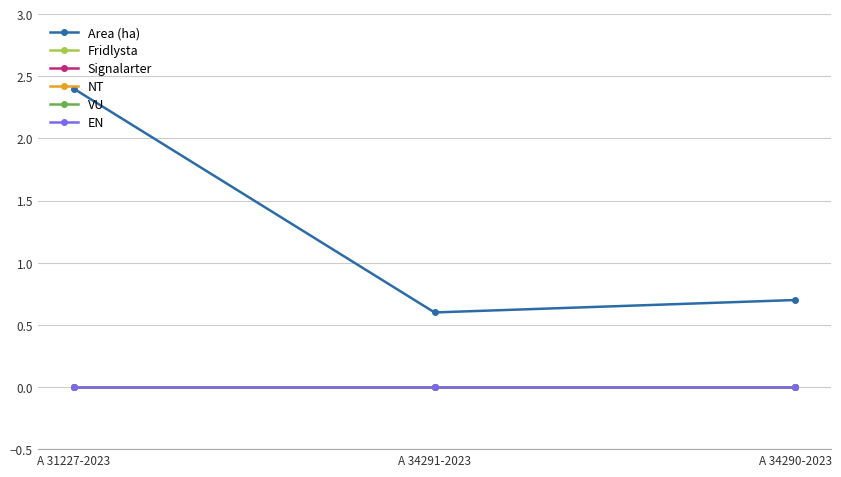

Is this an area chart (filled region under the line)?

No